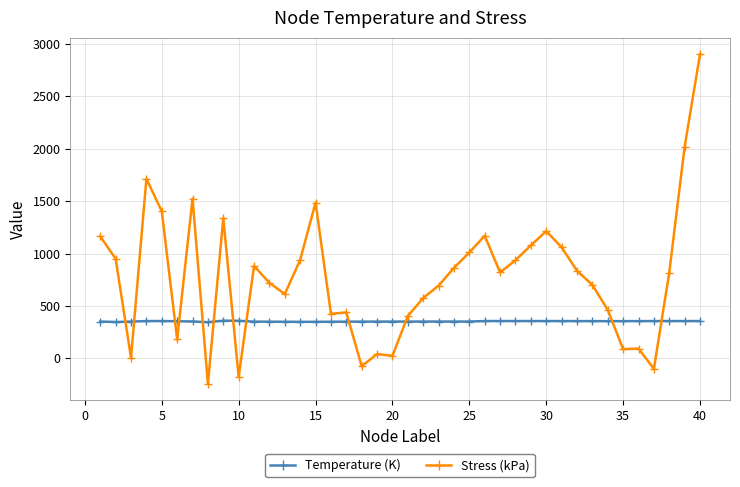

Does the chart display data point markers on the line(s)?

Yes